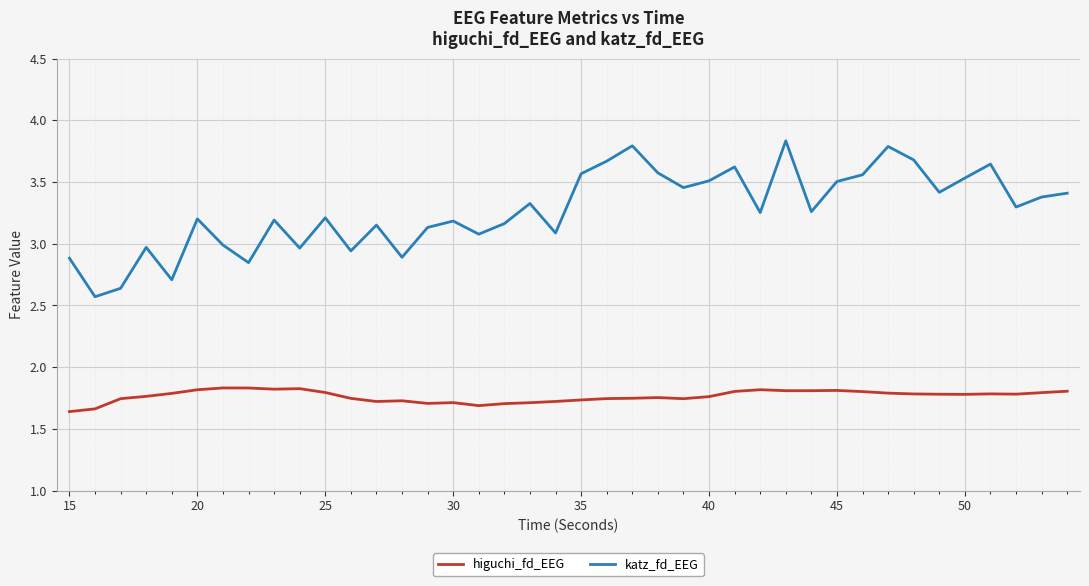

How many interior local valleys does the katz_fd_EEG series have?

13